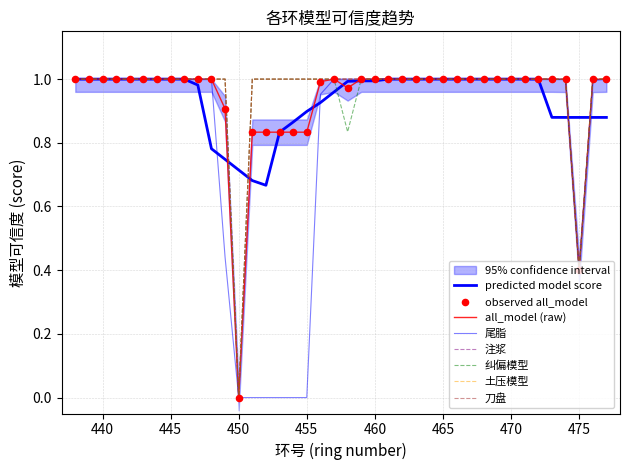

At which category is the sum across all series the highest?

439